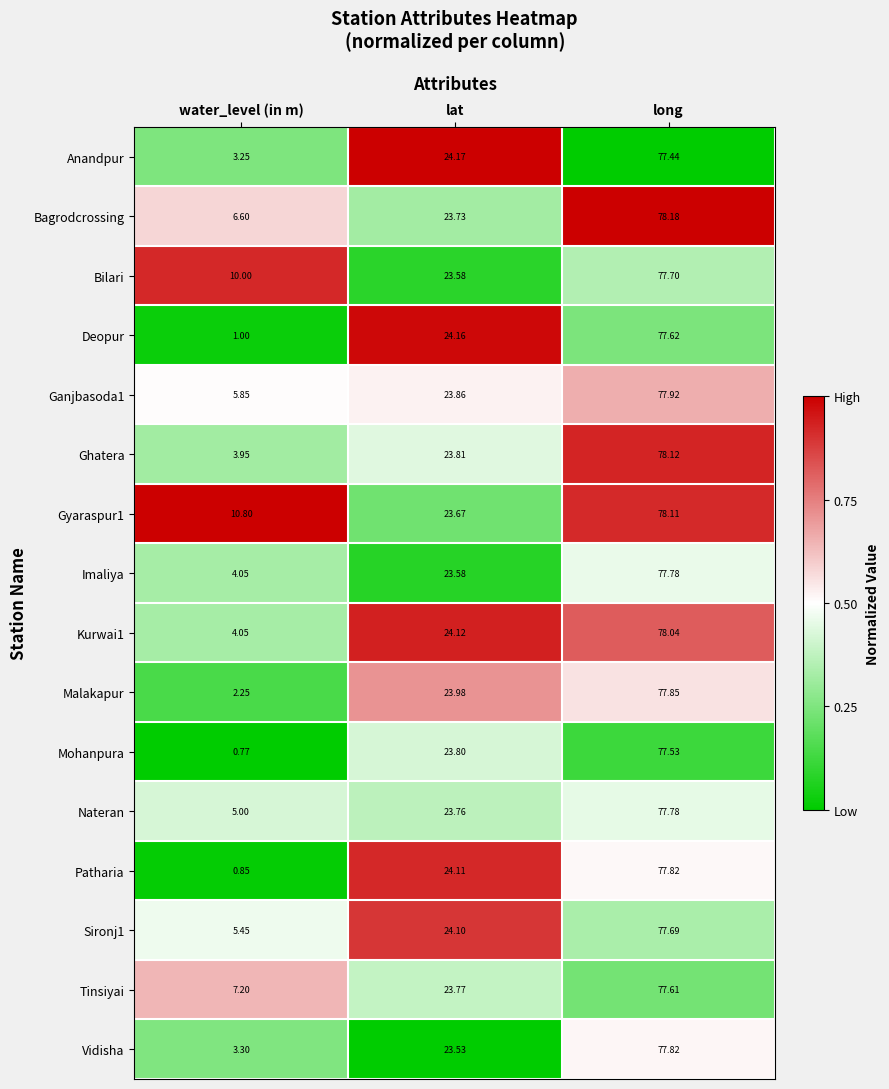

At which label is Ghatera closest to 41?

lat